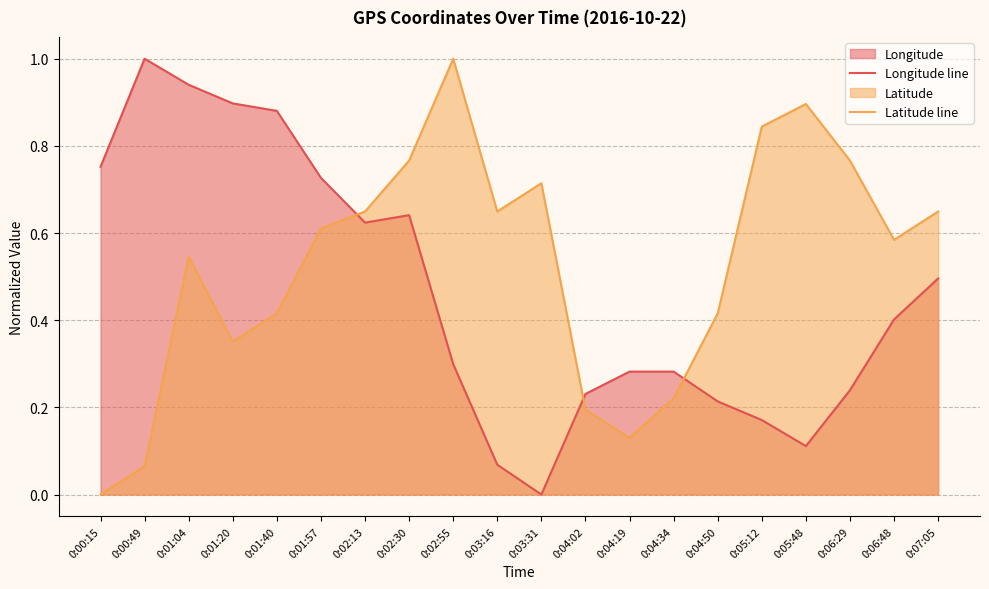

What is the value of the Longitude line point at the 5th from the left?

0.9